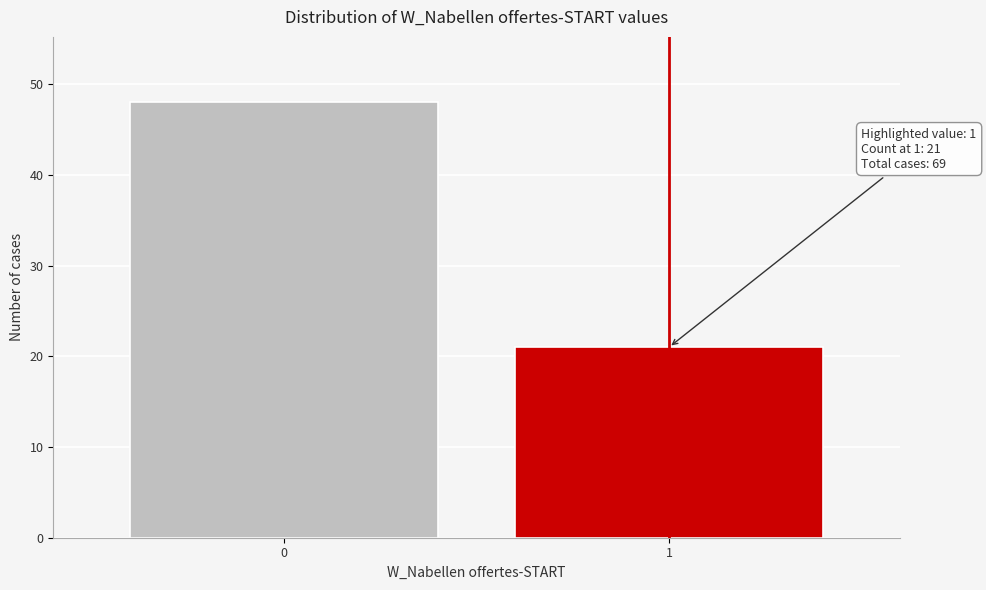

Reading left to right, transcribe all the data shown in this chart.

0=48	1=21